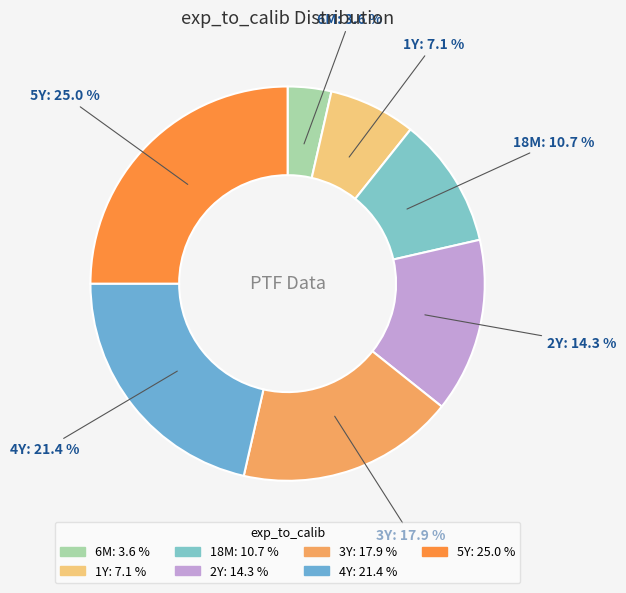

Is 5Y the majority of the pie?

No